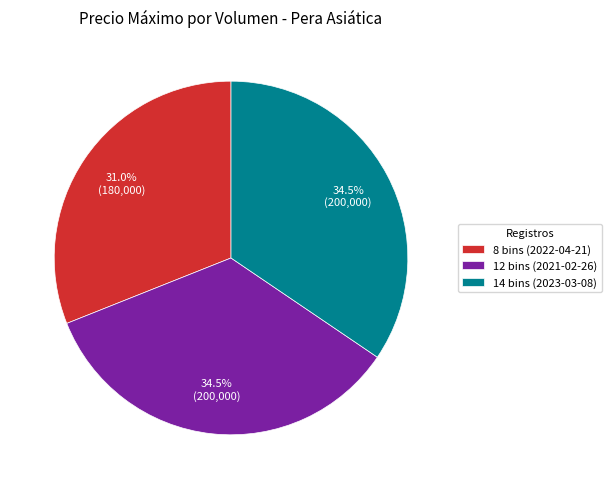

What is the smallest slice in the pie chart?

8 bins